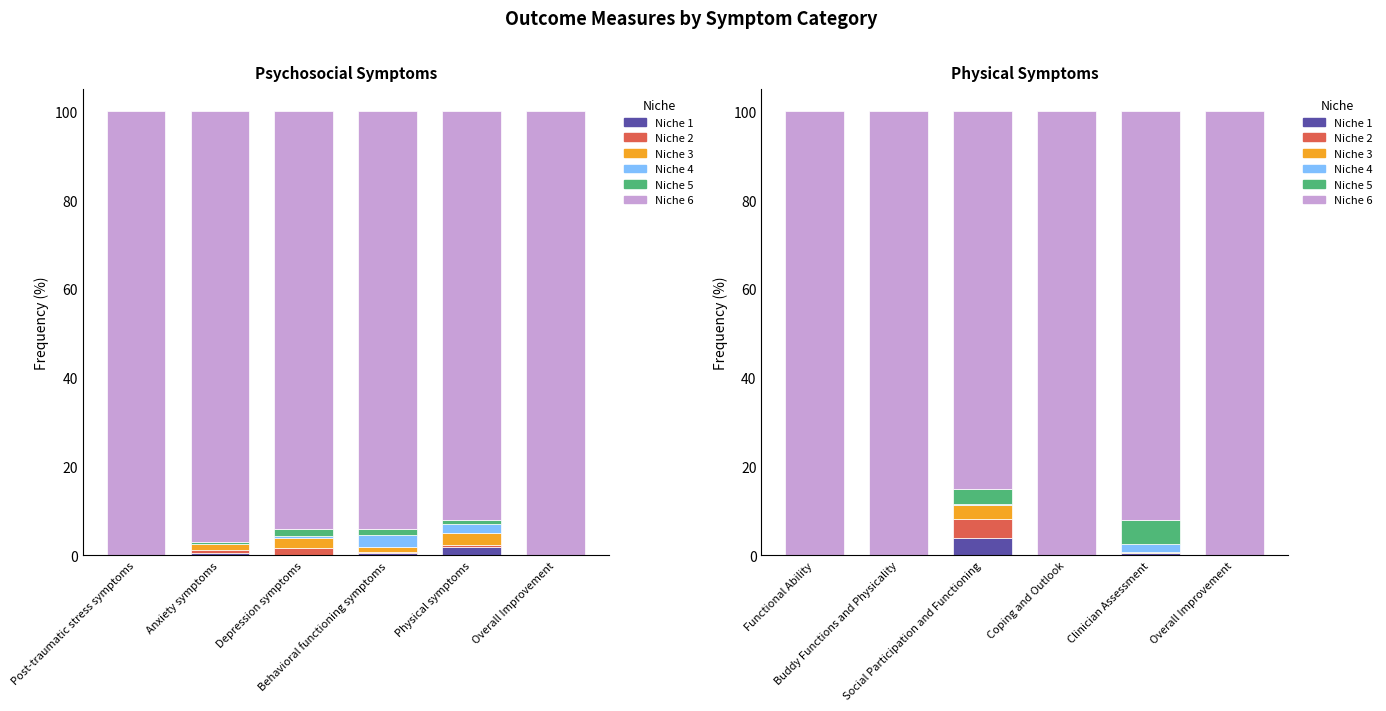

Which series has the largest range (max minus min)?

Niche 6